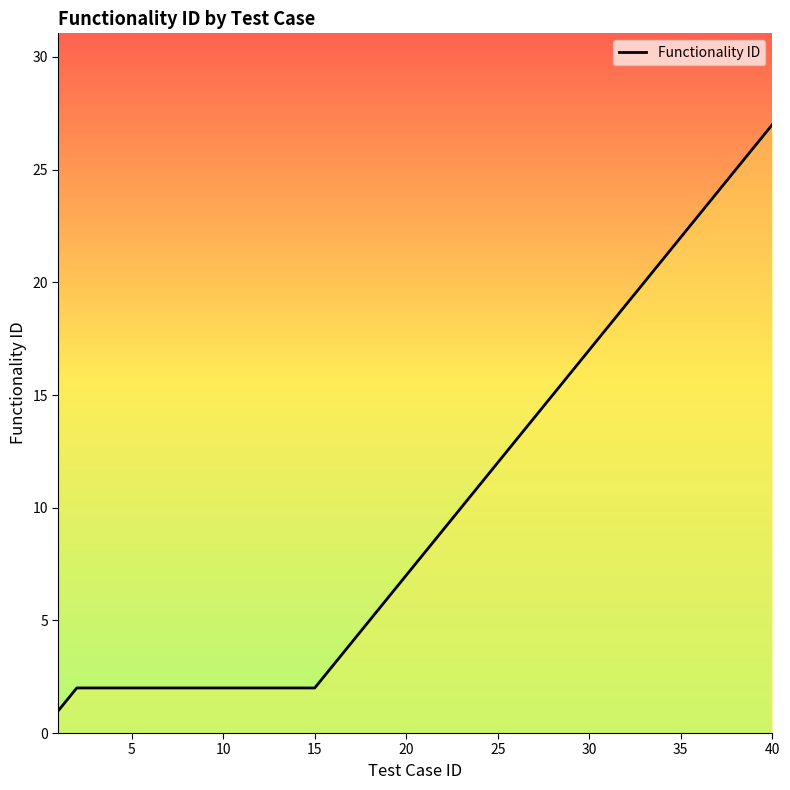

How many lines are shown in the chart?

1